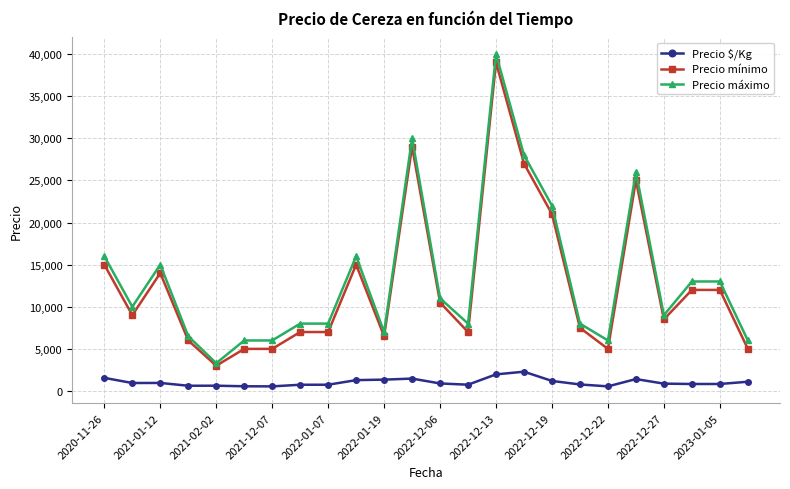

True or false: Precio máximo has more than 2 points higher than both neighbors.

True